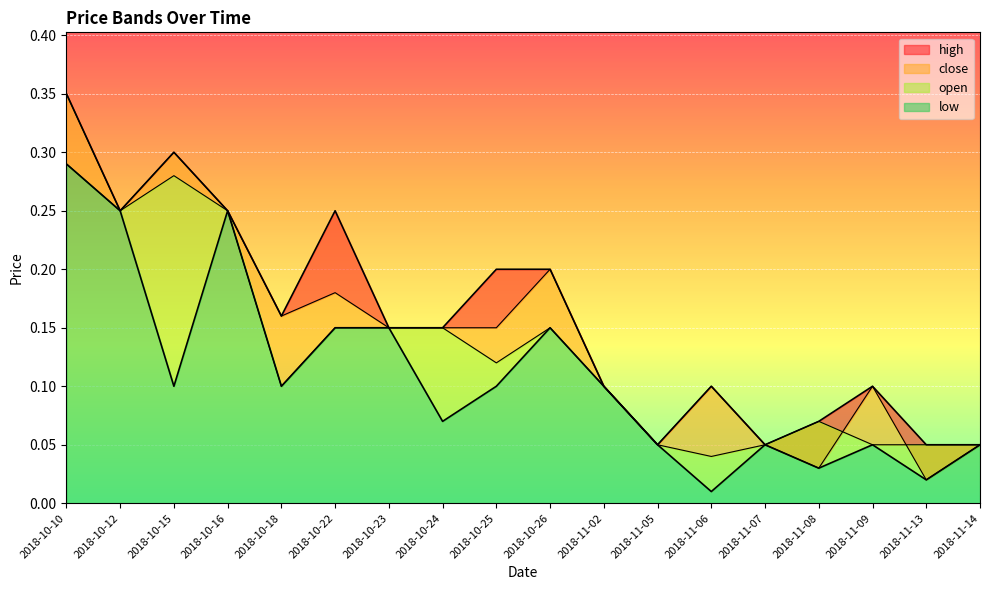

True or false: high and close intersect in this chart.

False